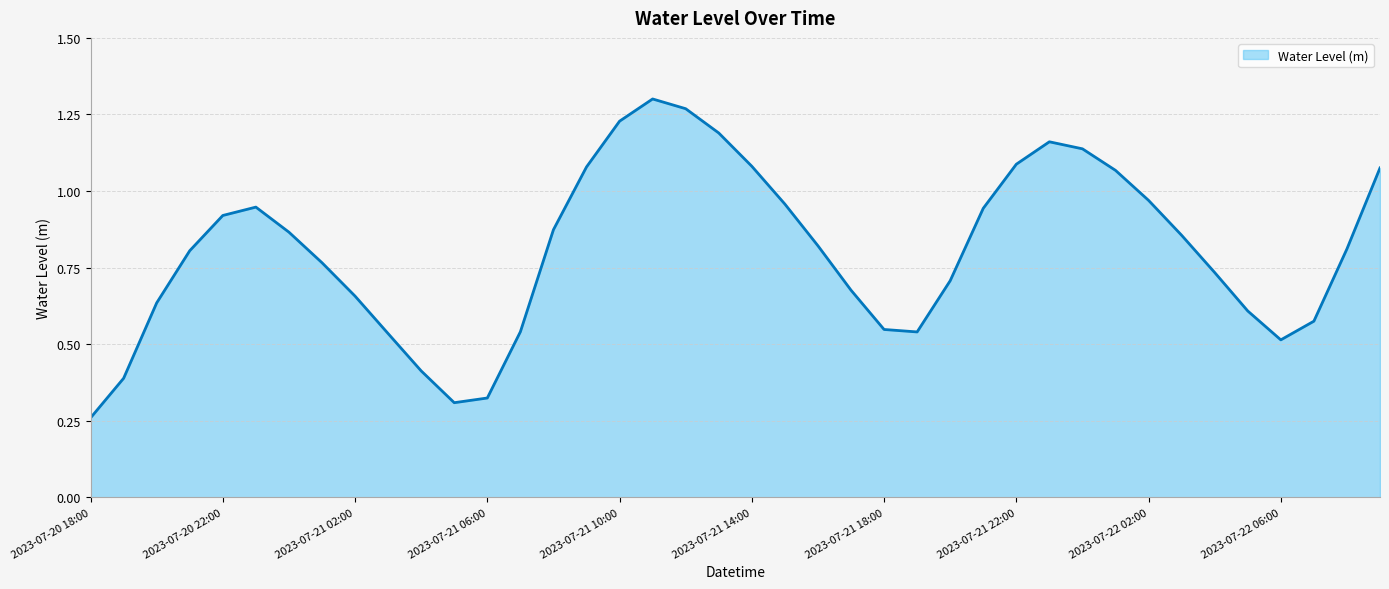

Reading left to right, extract all data points from this chart.

0.3	0.4	0.6	0.8	0.9	0.9	0.9	0.8	0.7	0.5	0.4	0.3	0.3	0.5	0.9	1.1	1.2	1.3	1.3	1.2	1.1	1.0	0.8	0.7	0.5	0.5	0.7	0.9	1.1	1.2	1.1	1.1	1.0	0.9	0.7	0.6	0.5	0.6	0.8	1.1